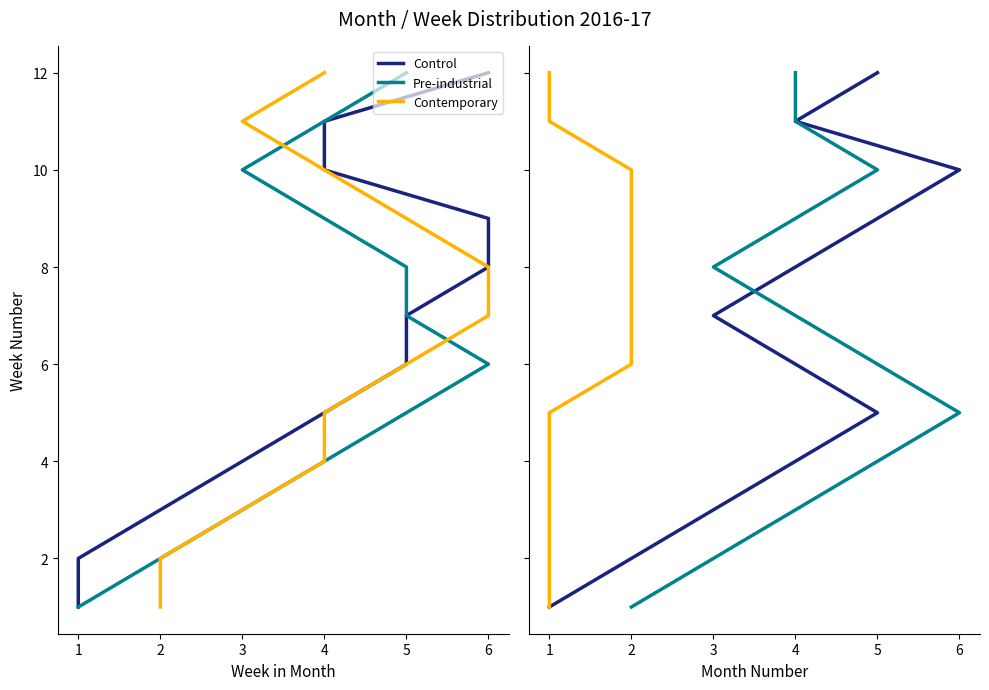

True or false: May16 weeks and Apr16 weeks cross at least once.

False